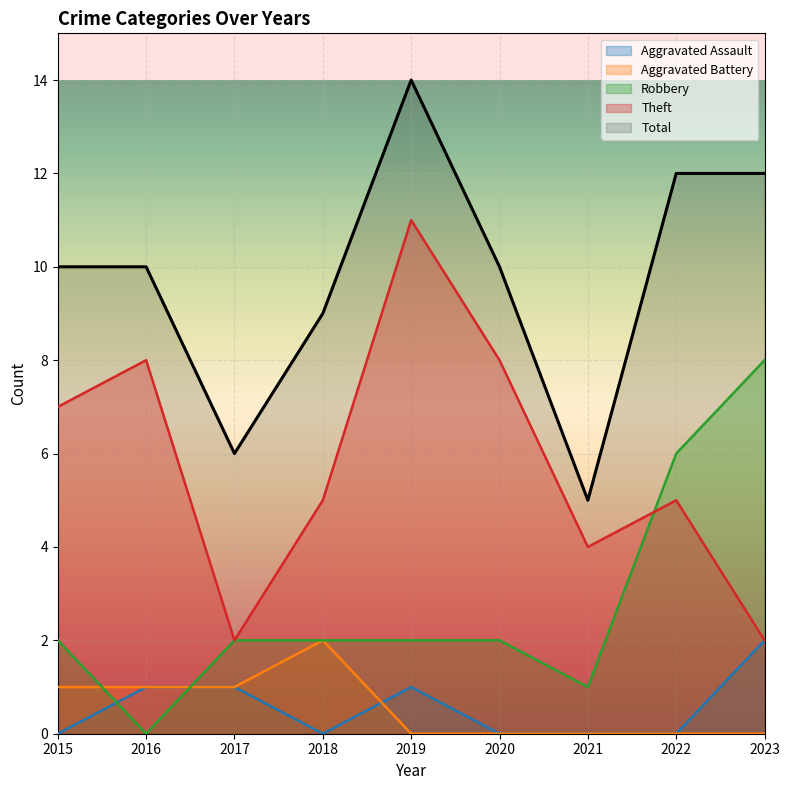

Read the Total value at 2015.

10